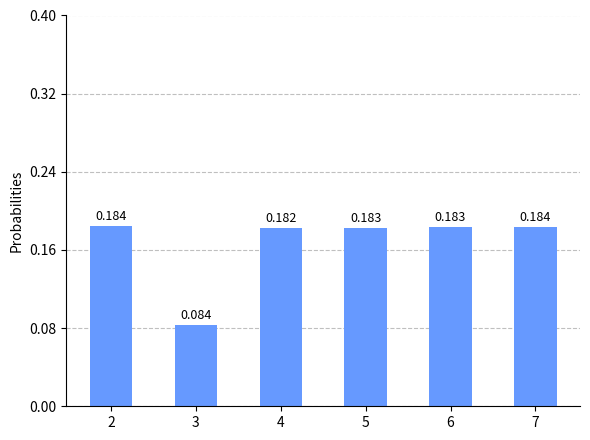

Is it true that the value at 4 is 0.2?

False